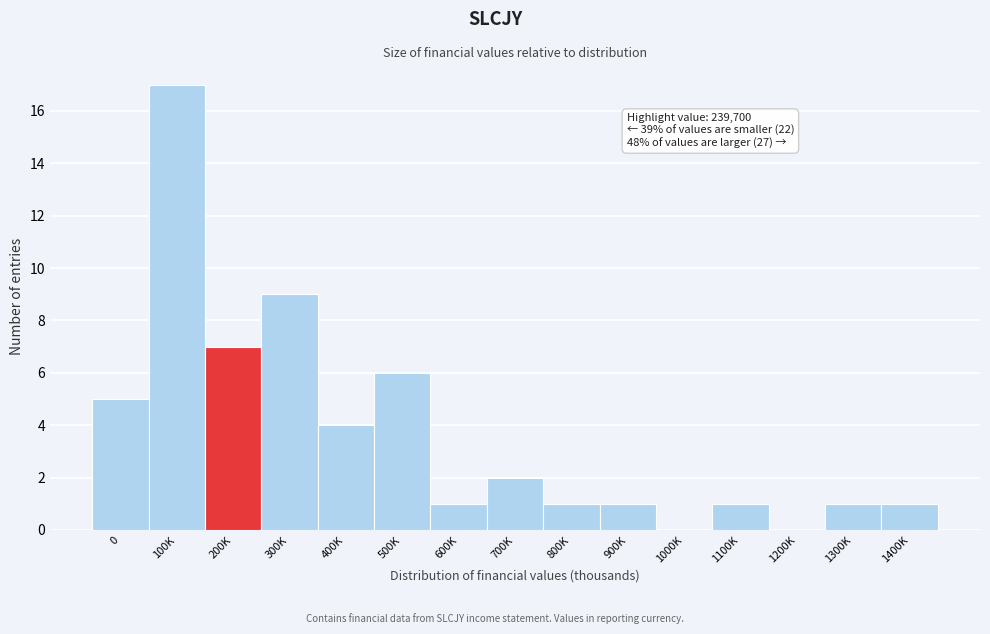

Reading left to right, list all the values displayed in this chart.

0=5	100K=17	200K=7	300K=9	400K=4	500K=6	600K=1	700K=2	800K=1	900K=1	1000K=0	1100K=1	1200K=0	1300K=1	1400K=1